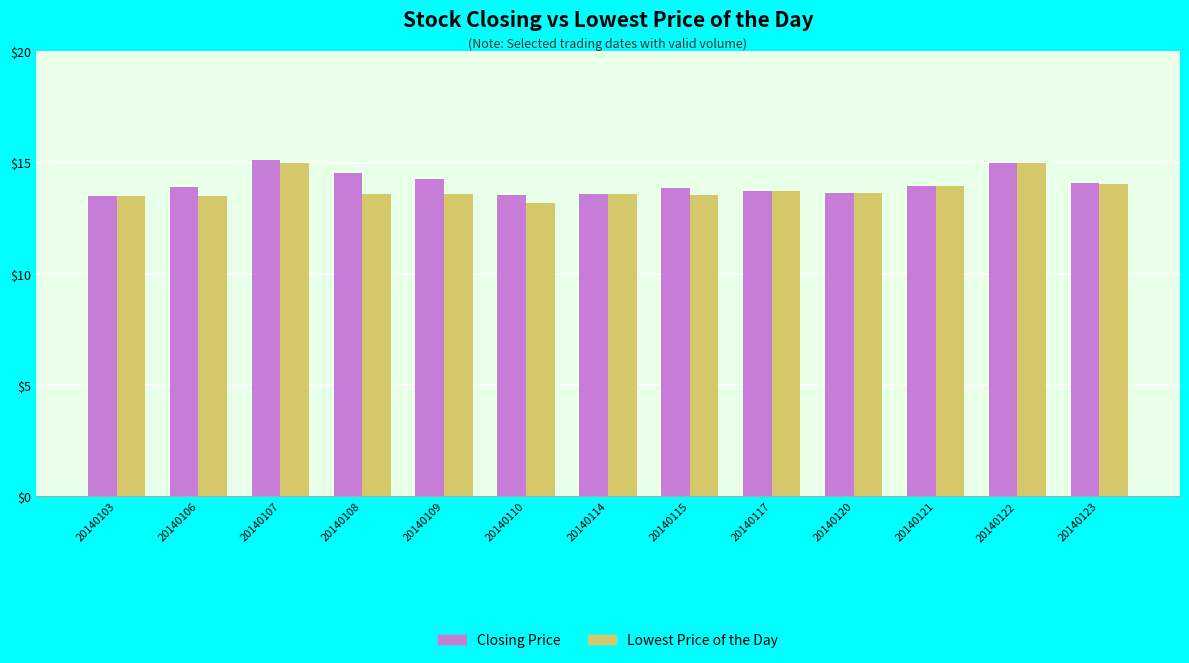

What is the minimum value for Closing Price?

13.5